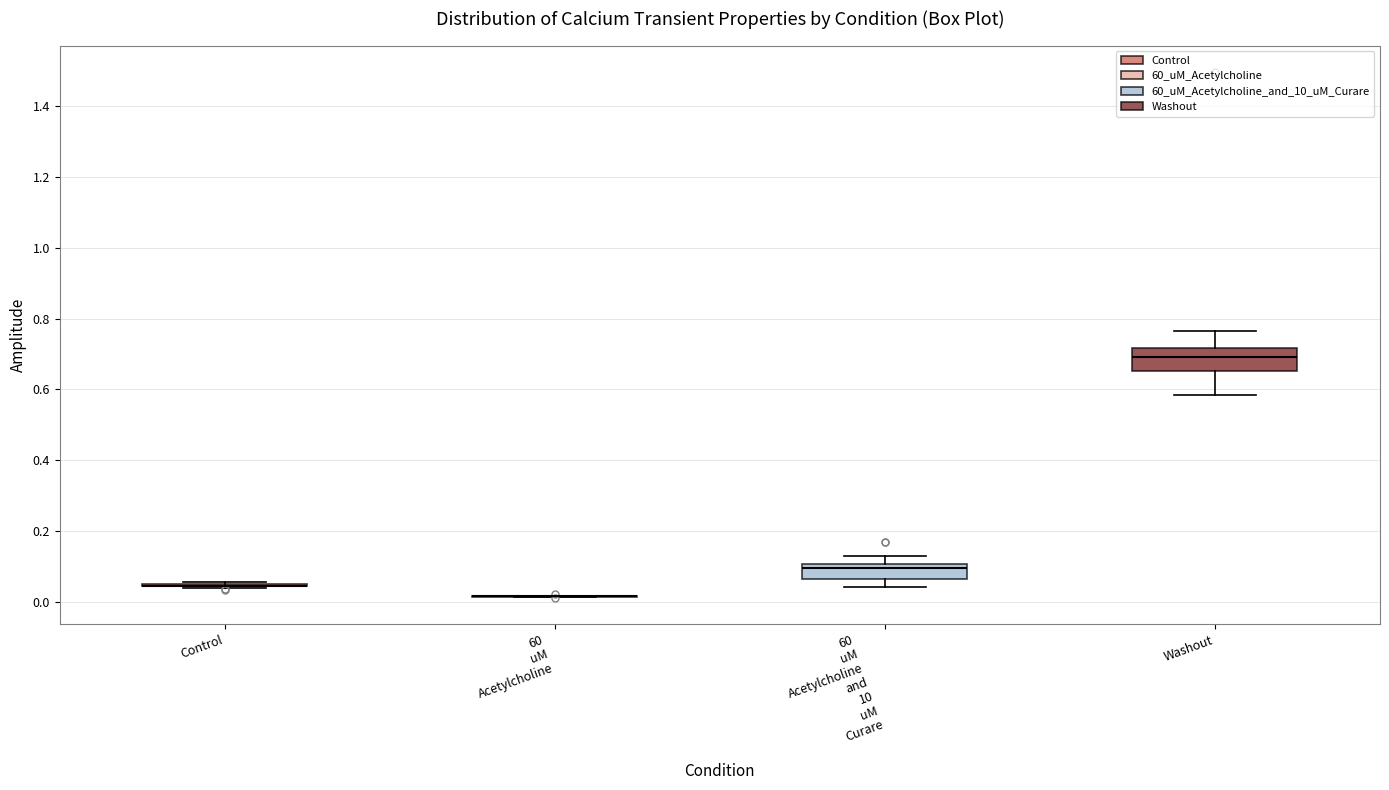

Reading left to right, read every box against the y-axis: the position of its median line, the range the box covers, and the ends of its whiskers. The values are not printed on the chart, so give them approximately, as read against the axis.

Control: box collapsed to a line at 0.04, whiskers 0.04 to 0.06
60 uM Acetylcholine: box collapsed to a line at 0.02, whiskers 0.02 to 0.02
60 uM Acetylcholine and 10 uM Curare: median 0.10 (just below the box's upper edge), box 0.06 to 0.10, whiskers 0.04 to 0.14
Washout: median 0.70, box 0.66 to 0.72, whiskers 0.58 to 0.76